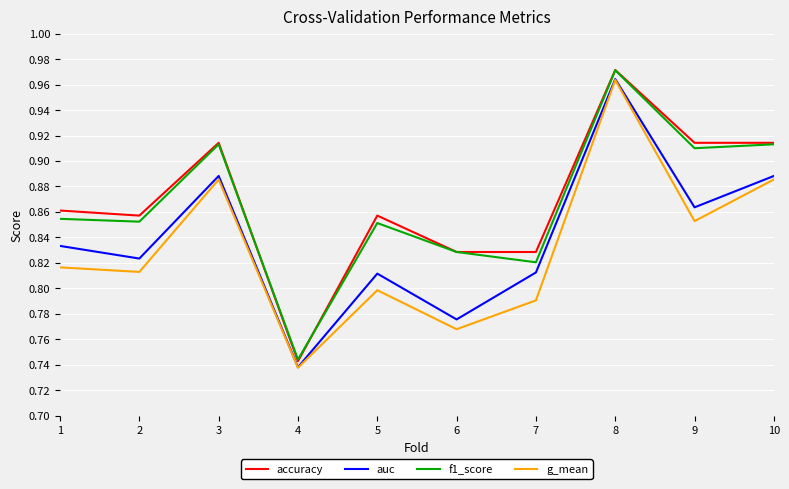

What is the total value across all series at 4?

3.0